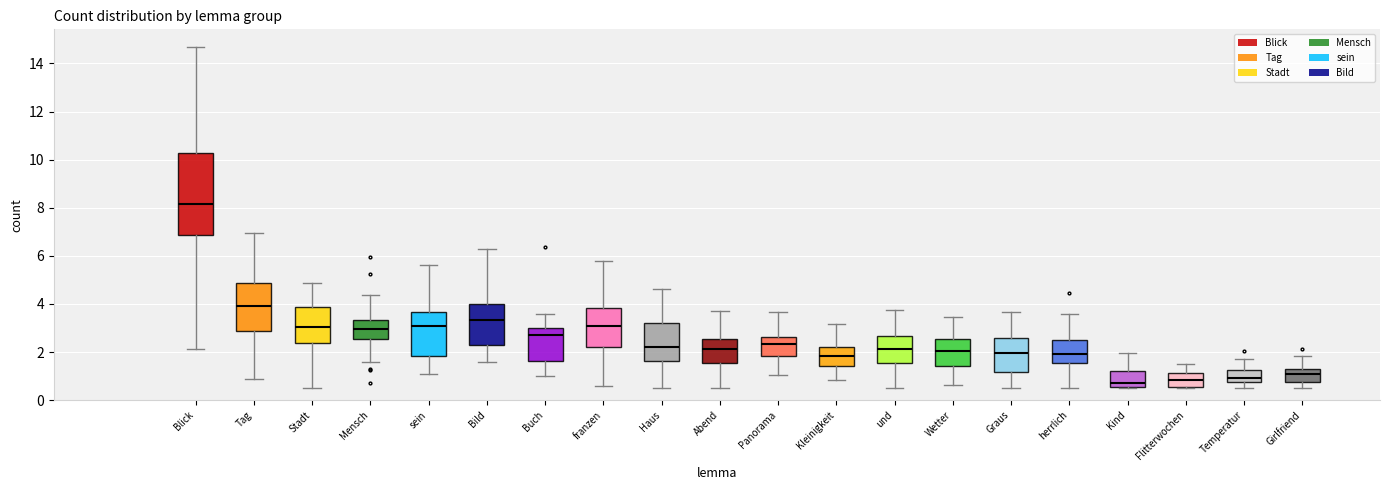

Where is the lower edge of the box for Stadt on the y-axis? The values are not printed on the chart, so give them approximately, as read against the axis.

2.4